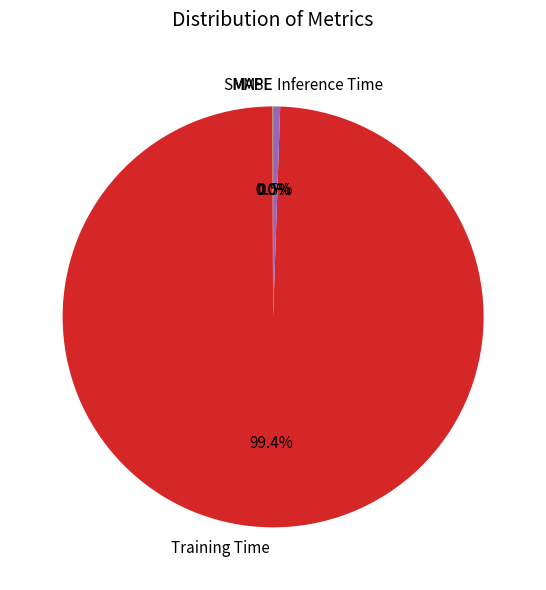

Is there any slice that represents more than half of the pie?

Yes